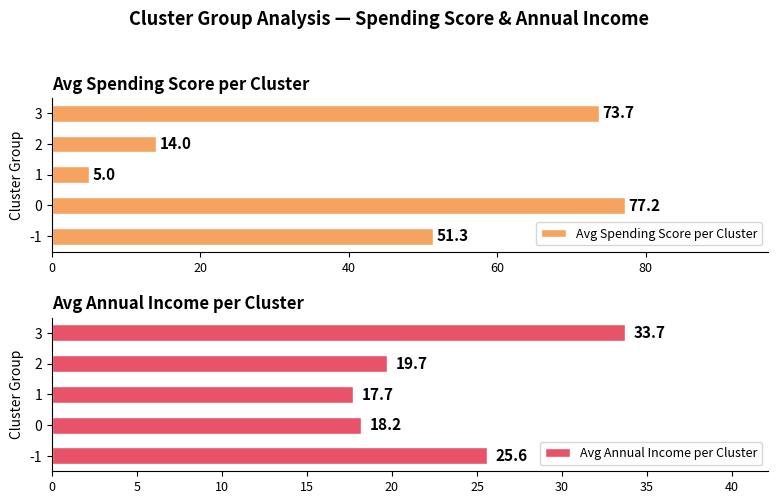

Which series has the largest range (max minus min)?

Avg Spending Score per Cluster